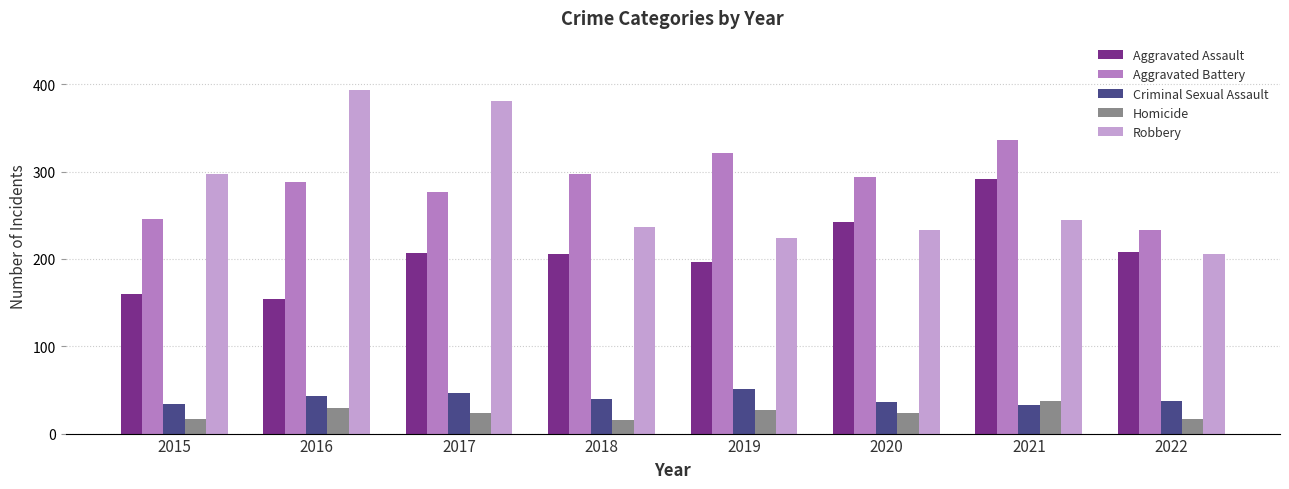

Rank the series by their maximum value, from lowest to highest.

Homicide, Criminal Sexual Assault, Aggravated Assault, Aggravated Battery, Robbery